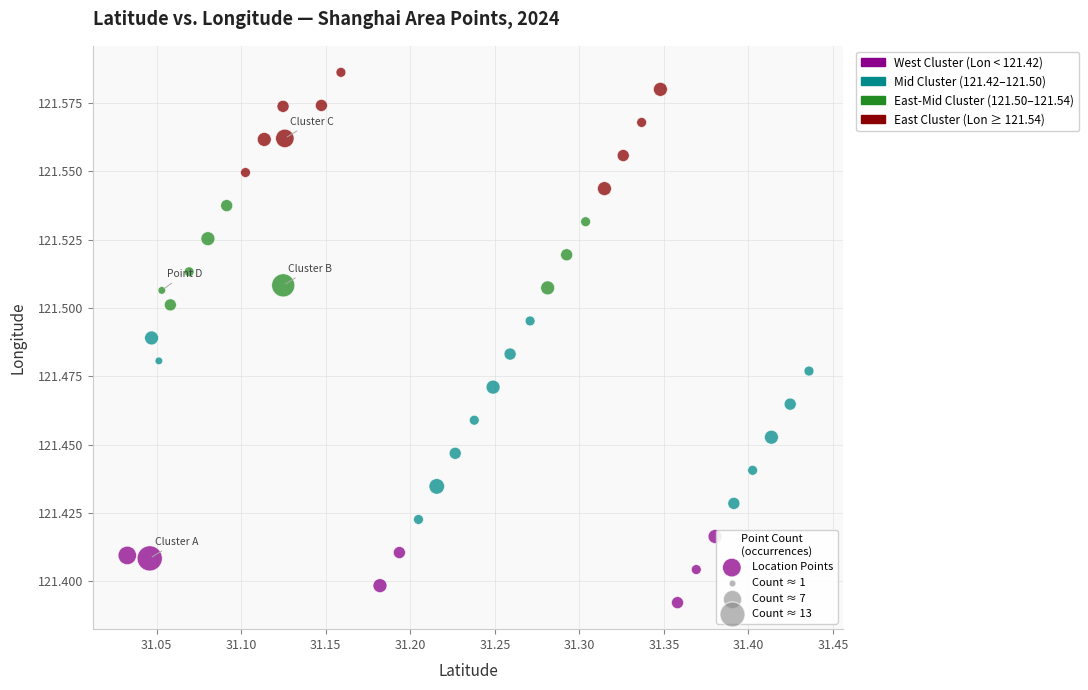

What is the range of X values (max minus min)?

0.4